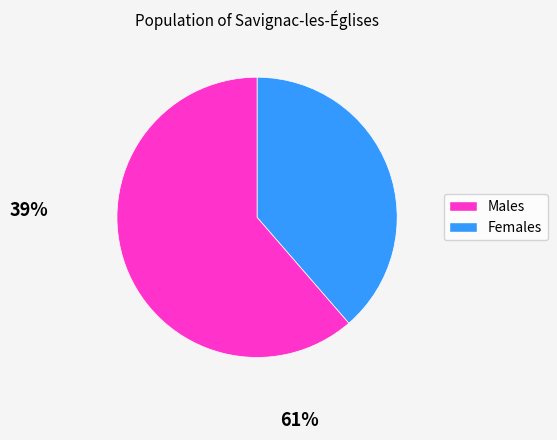

Does any single category account for the majority?

Yes